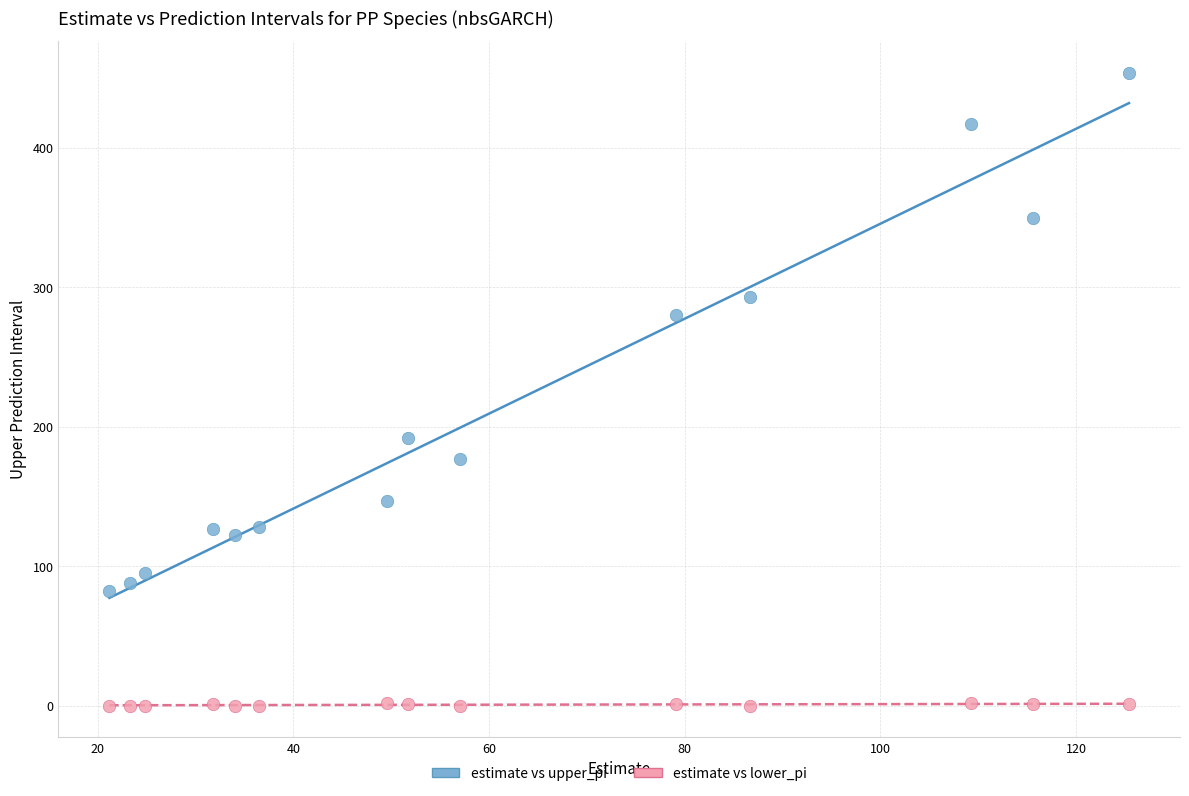

What are all the series names shown in the legend?

estimate vs upper_pi, estimate vs lower_pi